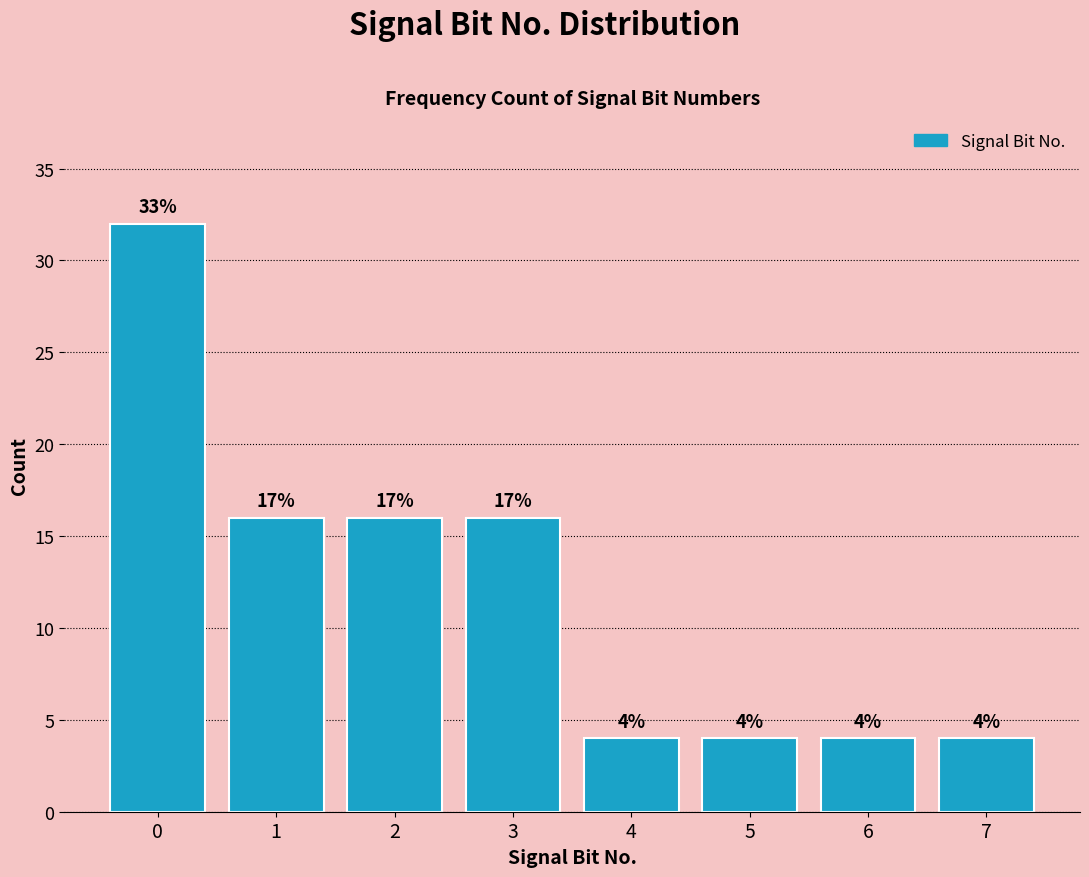

Reading left to right, extract all data points from this chart.

32	16	16	16	4	4	4	4